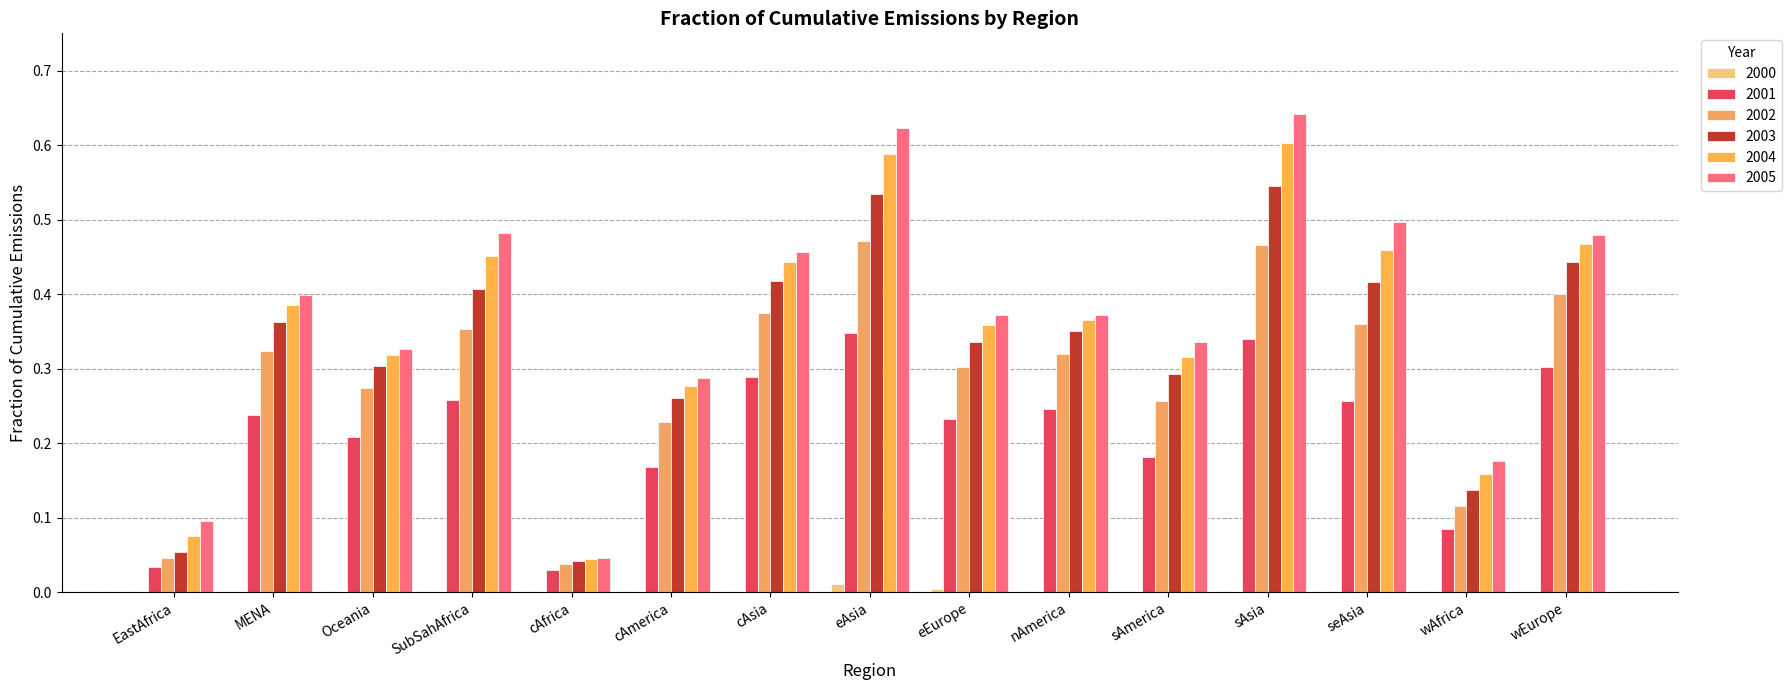

Which series has the largest total across all categories?

2005